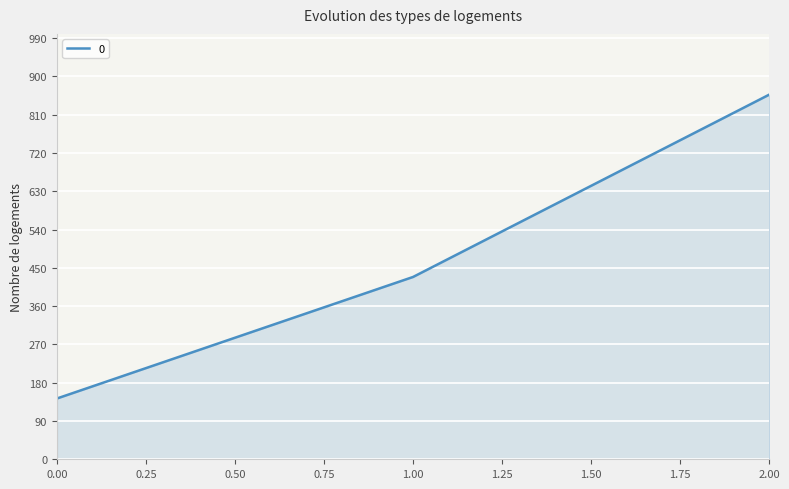

Count the number of data series in this chart.

1